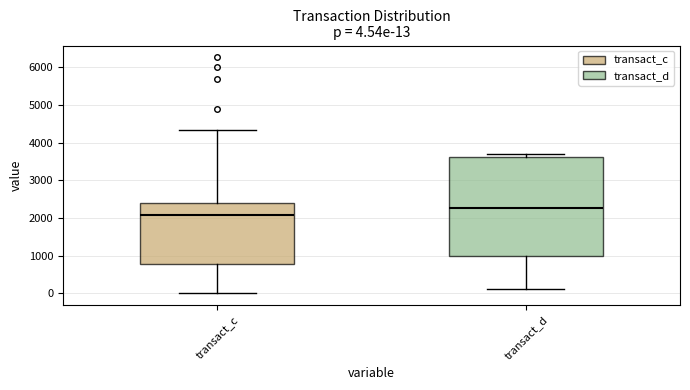

Which box is the tallest, from its lower edge to its upper edge?

transact_d